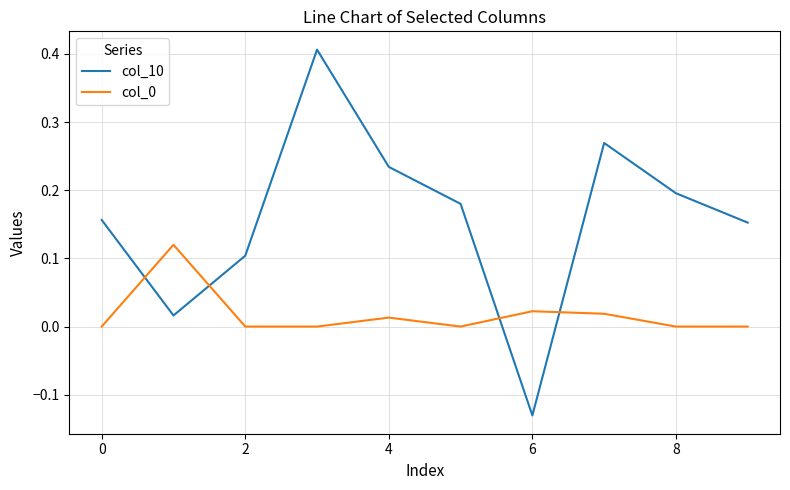

Which series has the widest spread of values?

col_10